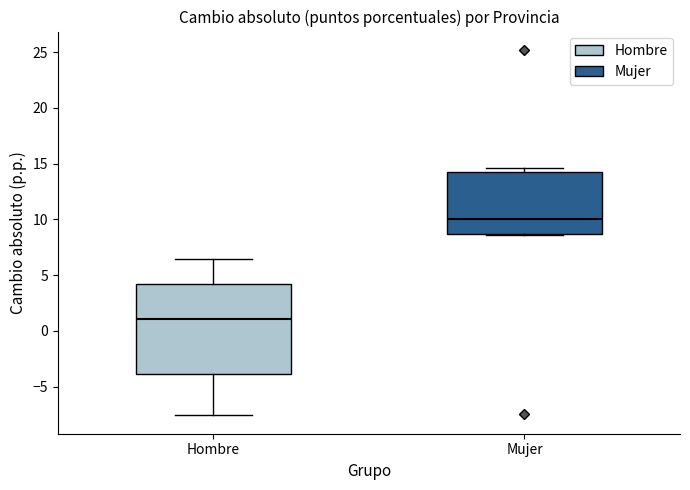

Where is the lower edge of the box for Hombre on the y-axis? The values are not printed on the chart, so give them approximately, as read against the axis.

-4.0